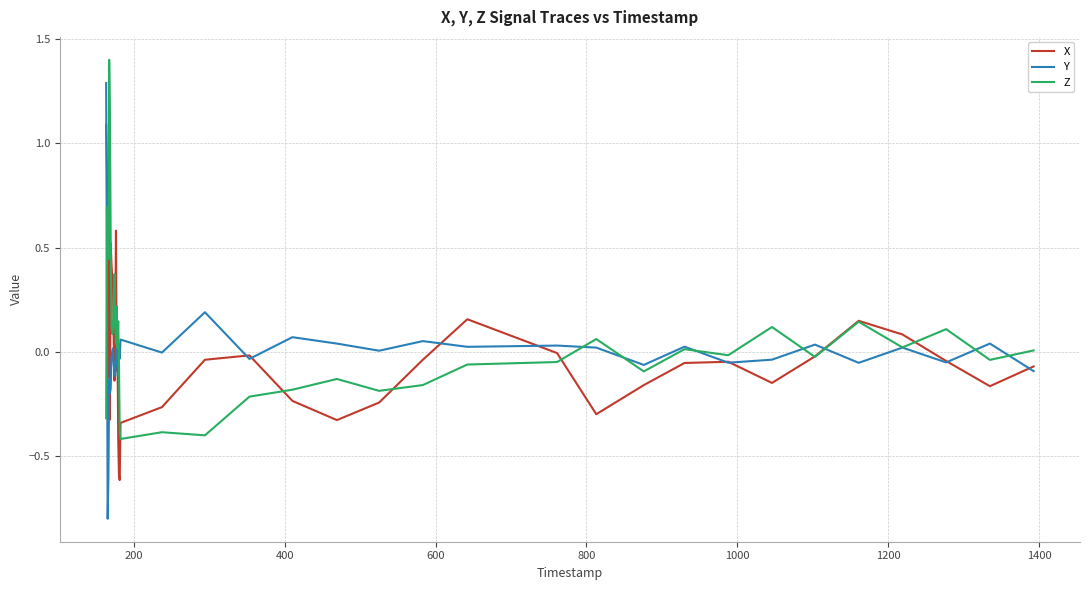

What are all the series names shown in the legend?

X, Y, Z